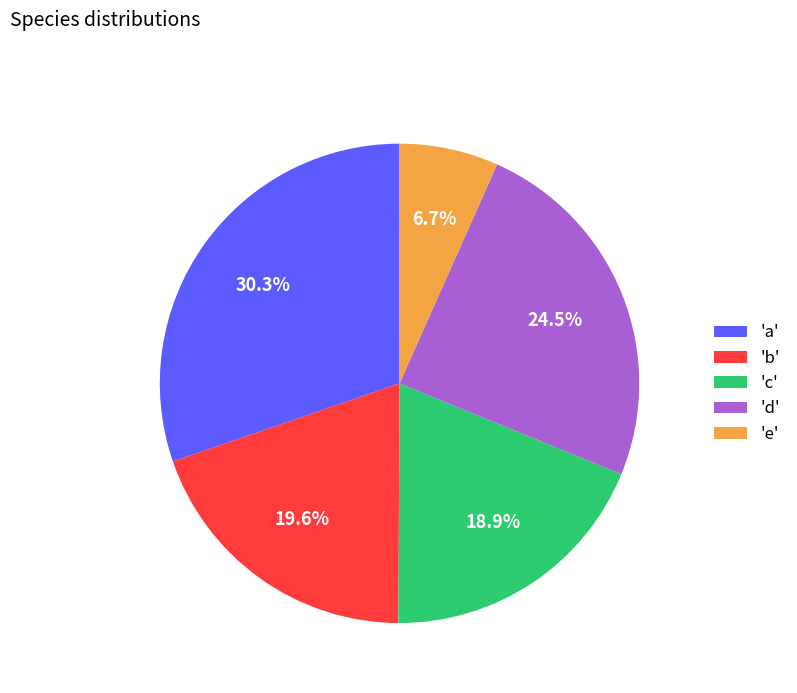

Is there a majority slice in this chart?

No